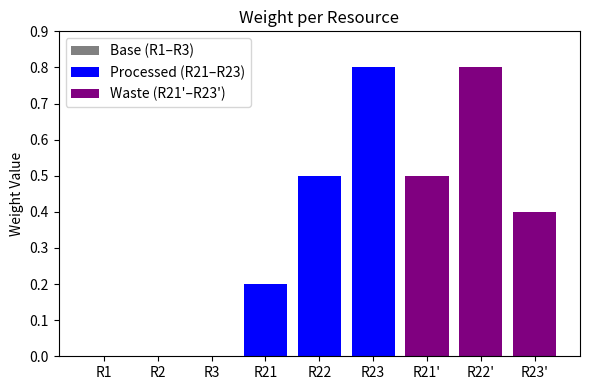

Are the bars horizontal?

No